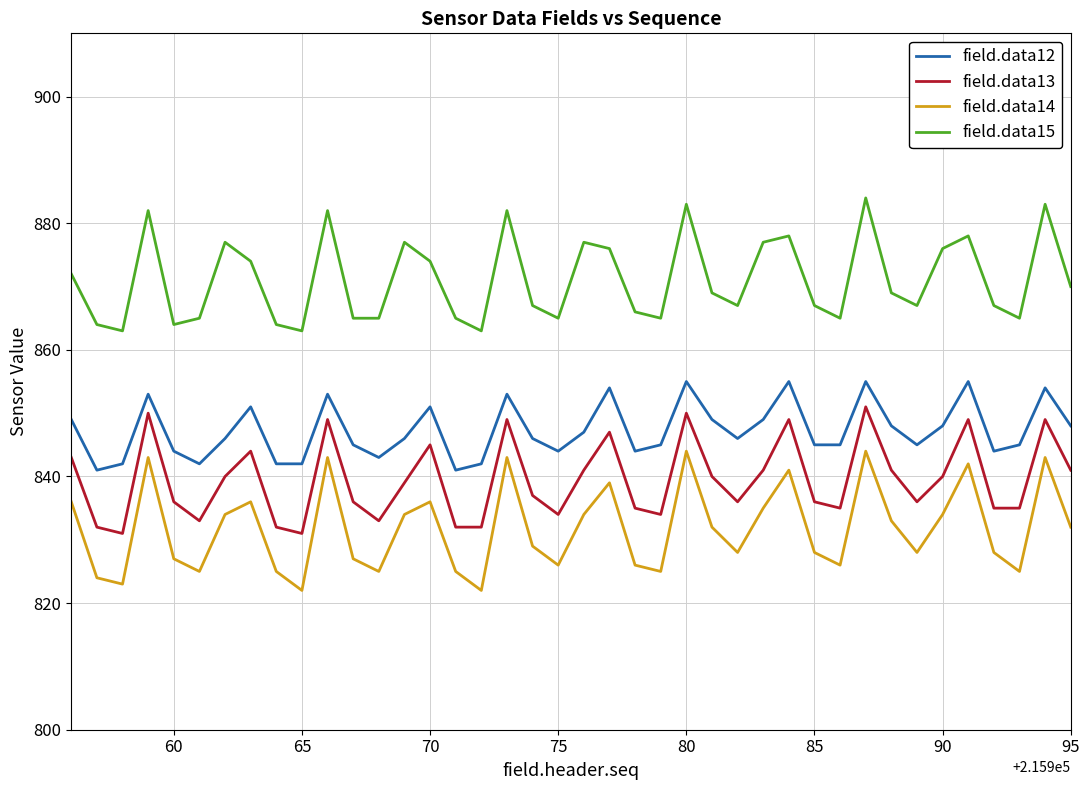

Which series has the widest spread of values?

field.data14